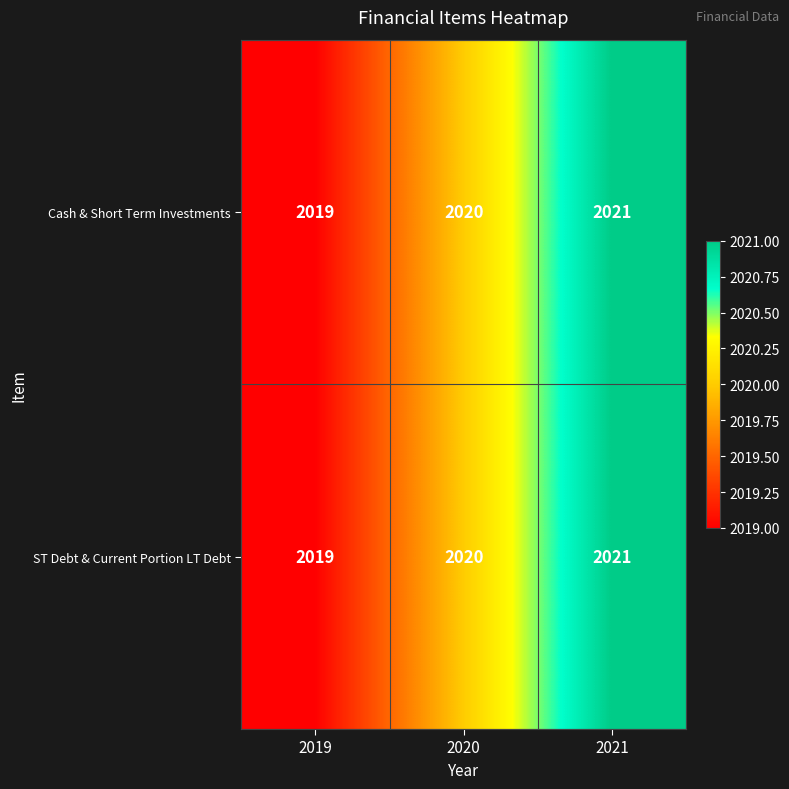

Which category has the highest value in the Cash & Short Term Investments series?

2021